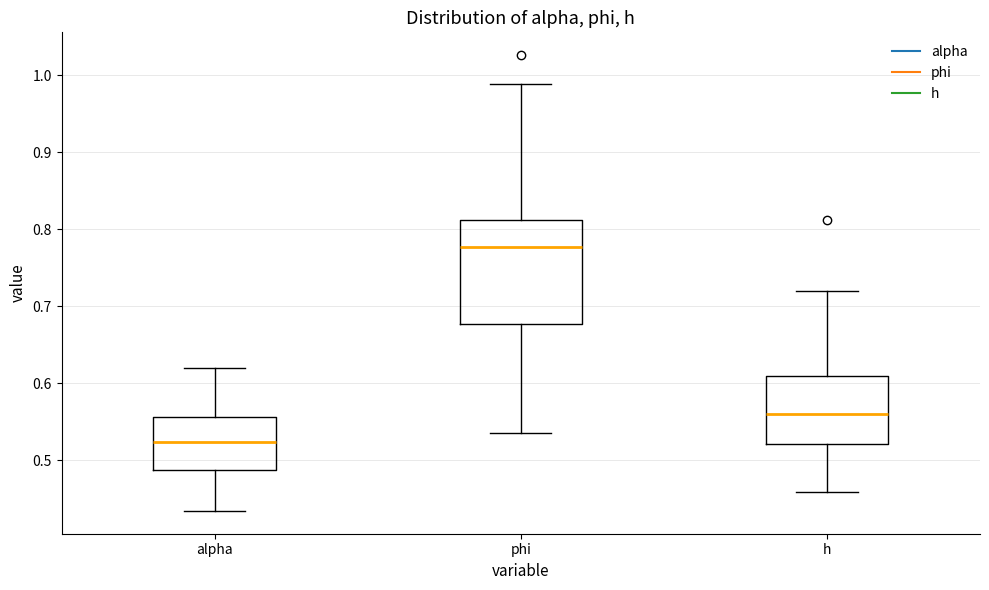

Which box has the highest median line?

phi